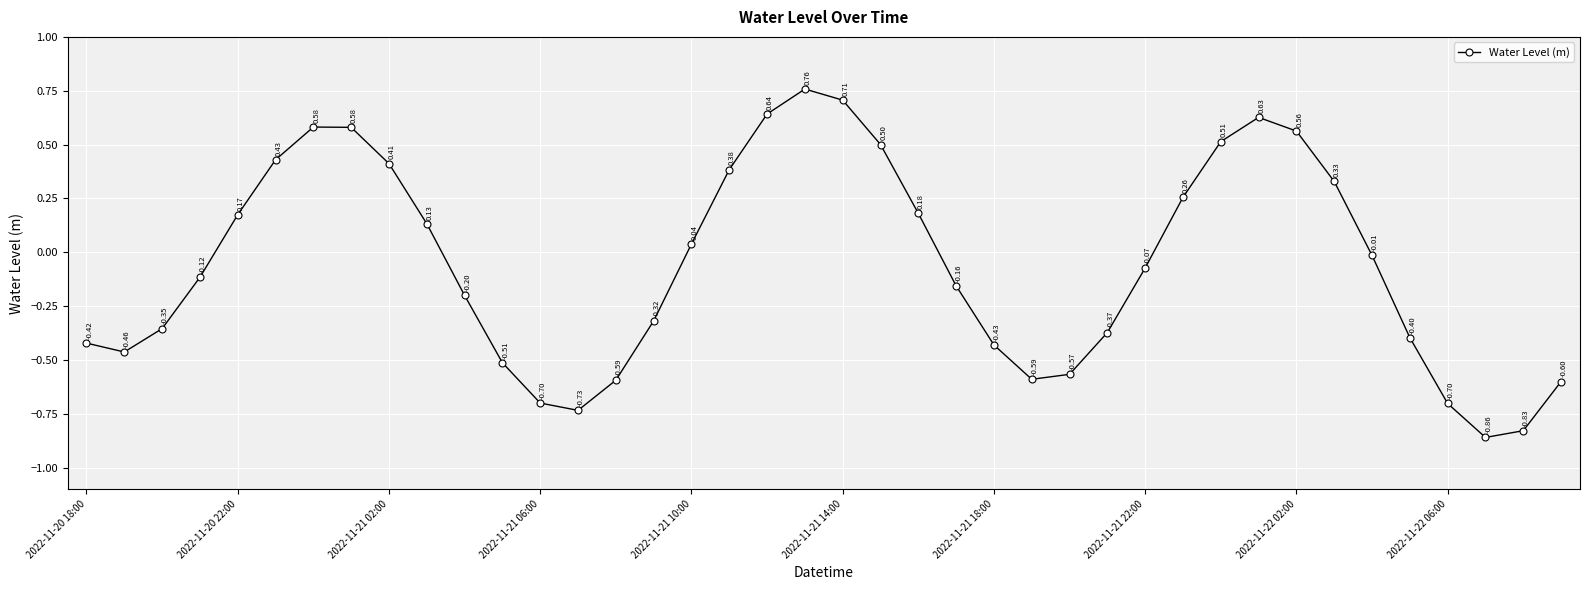

What is the sum of all values?

-2.2